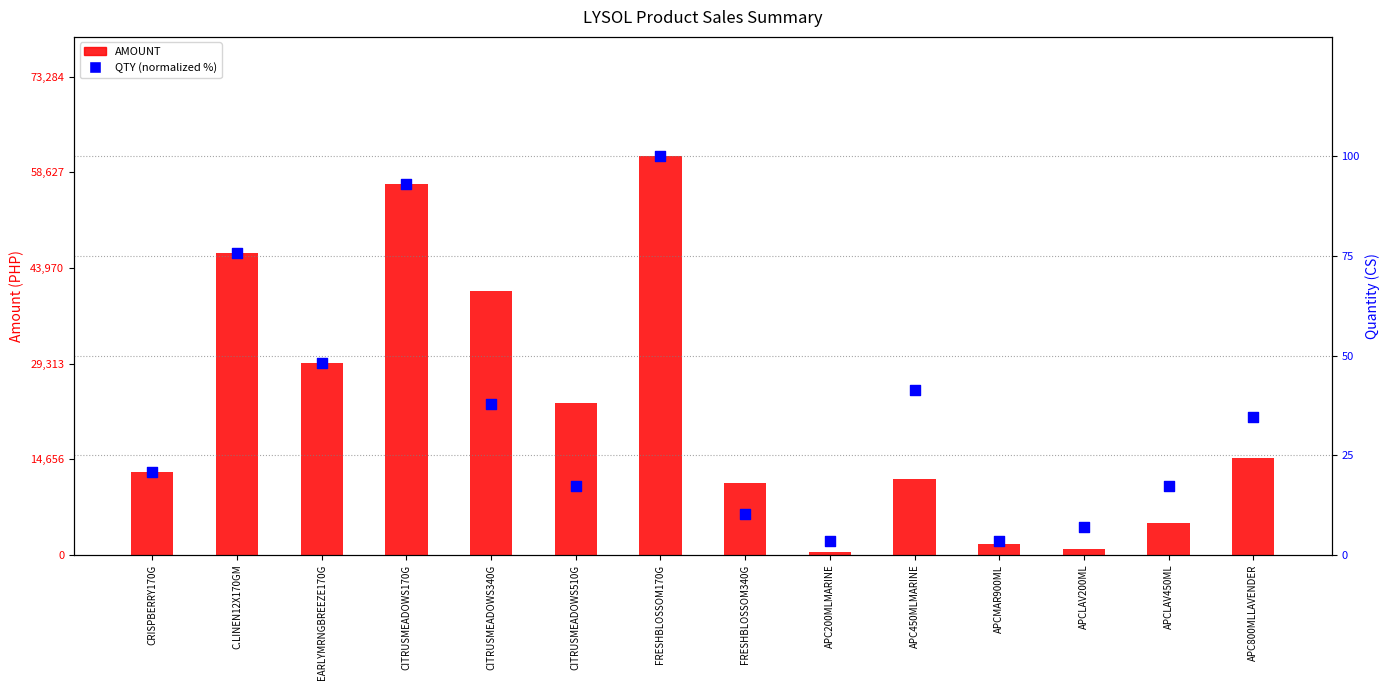

At which category is the sum across all series the highest?

FRESHBLOSSOM170G